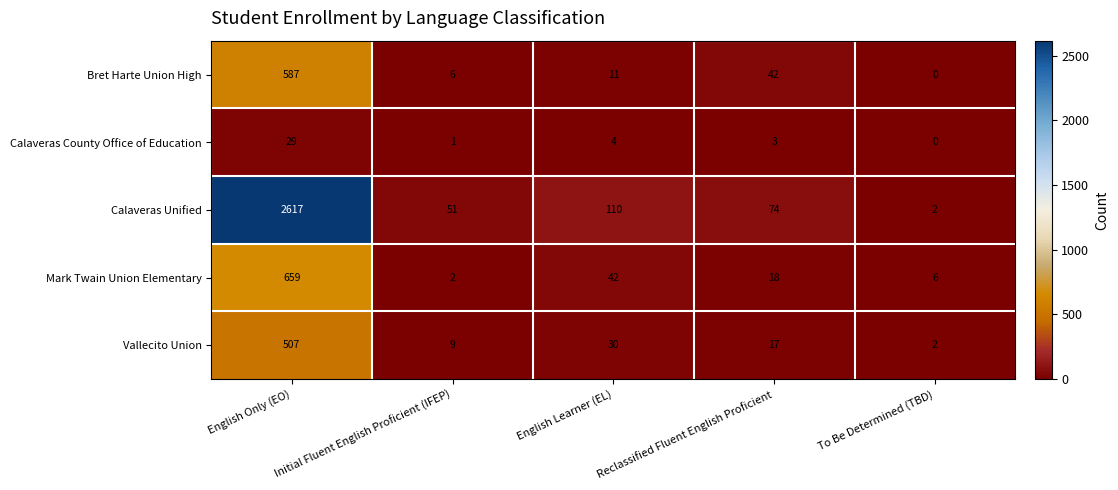

List the series in order of their peak value, lowest first.

Calaveras County Office of Education, Vallecito Union, Bret Harte Union High, Mark Twain Union Elementary, Calaveras Unified